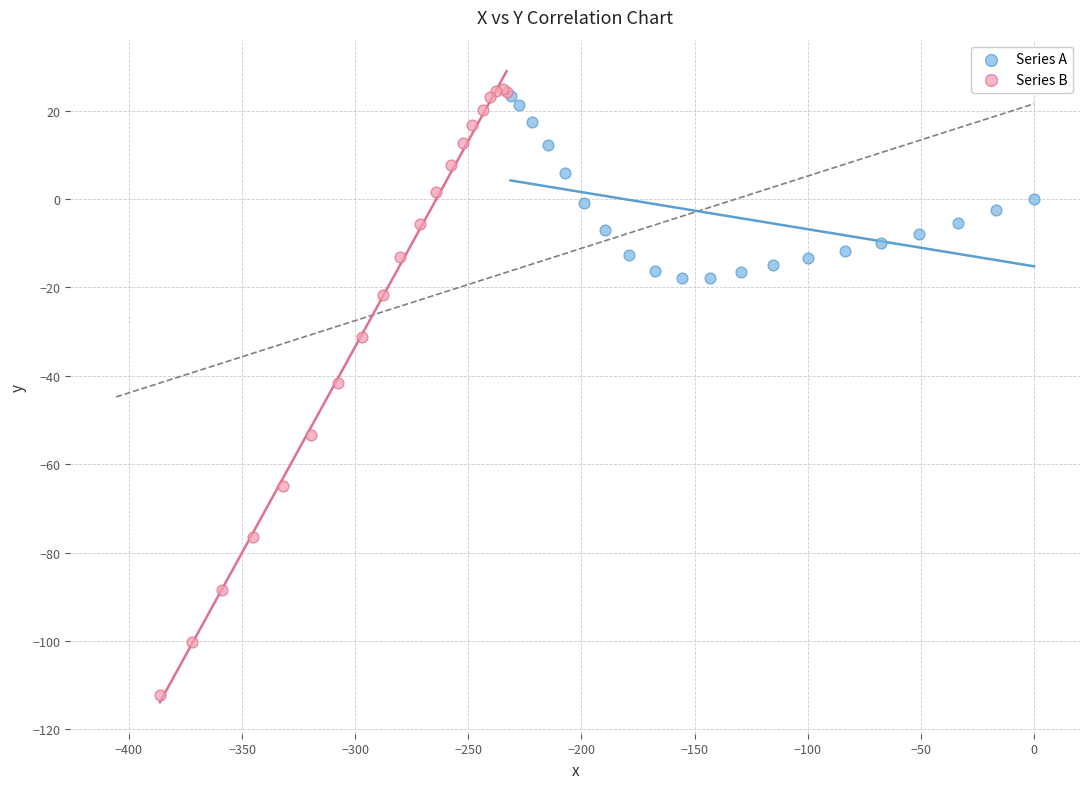

Which series has the largest Y range (max minus min)?

Series B